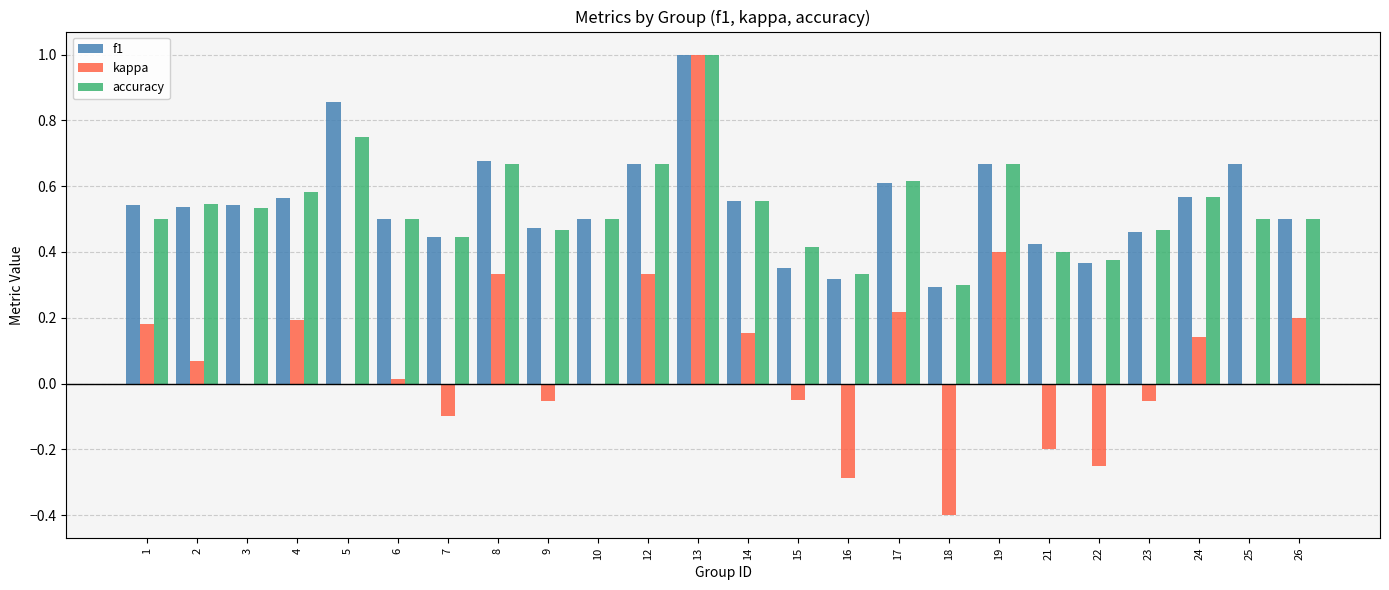

Is the value of accuracy at 22 greater than the value of kappa at 6?

Yes